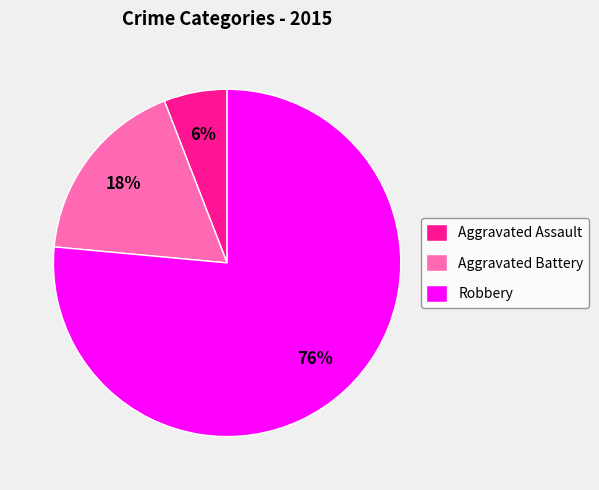

Count the number of slices in the pie.

3